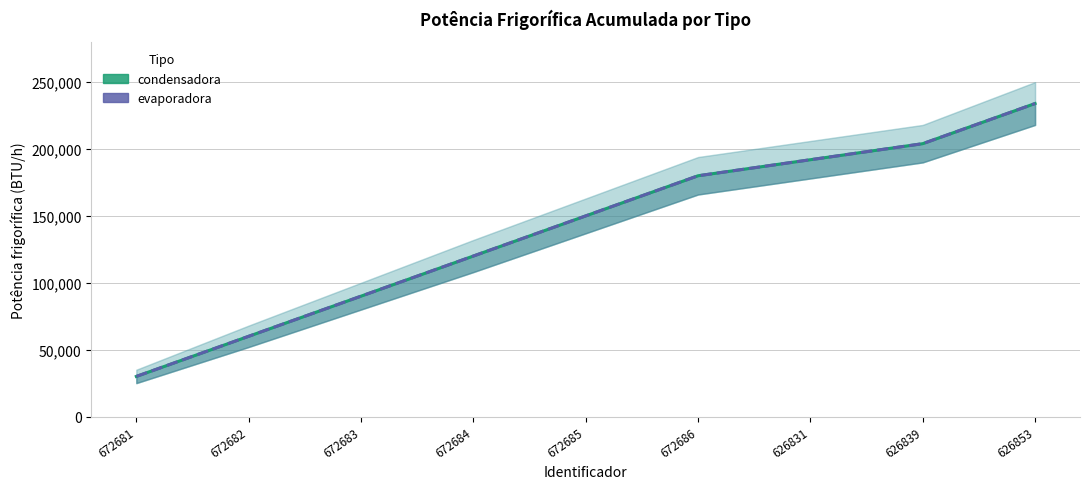

What is the sum of all evaporadora values?

1260000